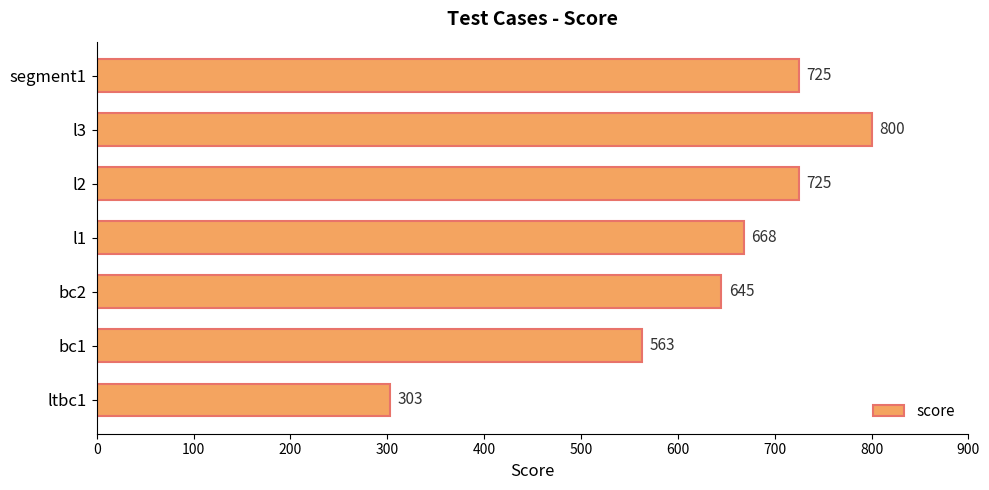

What is the minimum value shown in the chart?

303